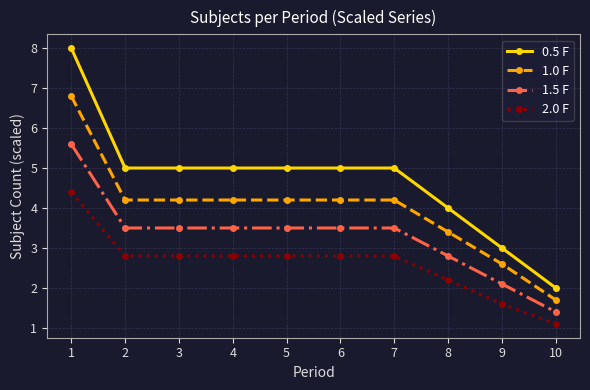

What is the average value of the 1.5 F series?

3.3